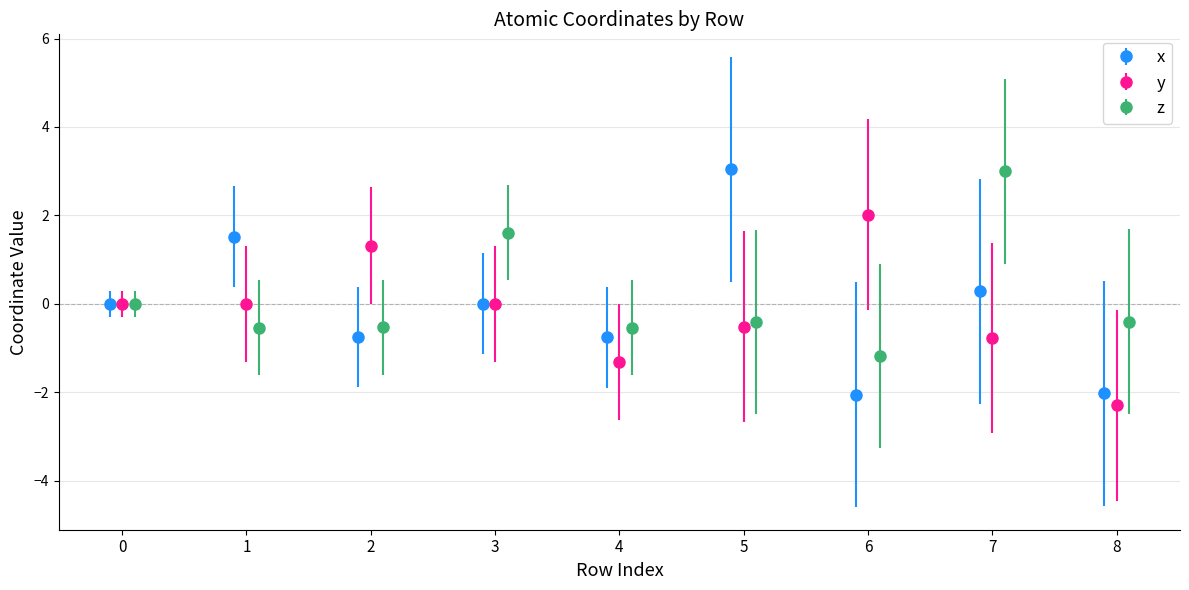

How many negative values does the x series have?

4